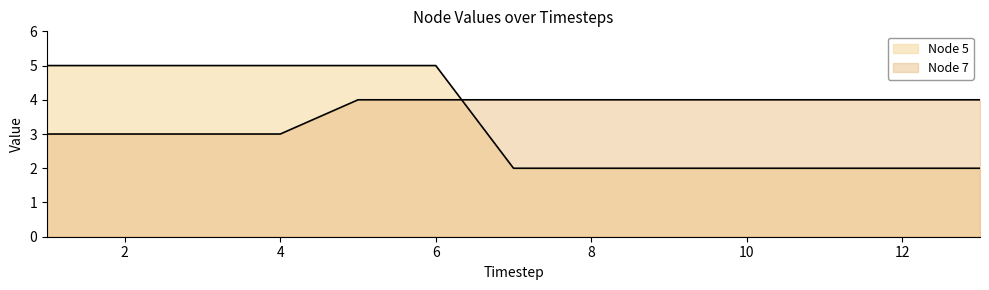

What are all the series names shown in the legend?

Node 7, Node 5